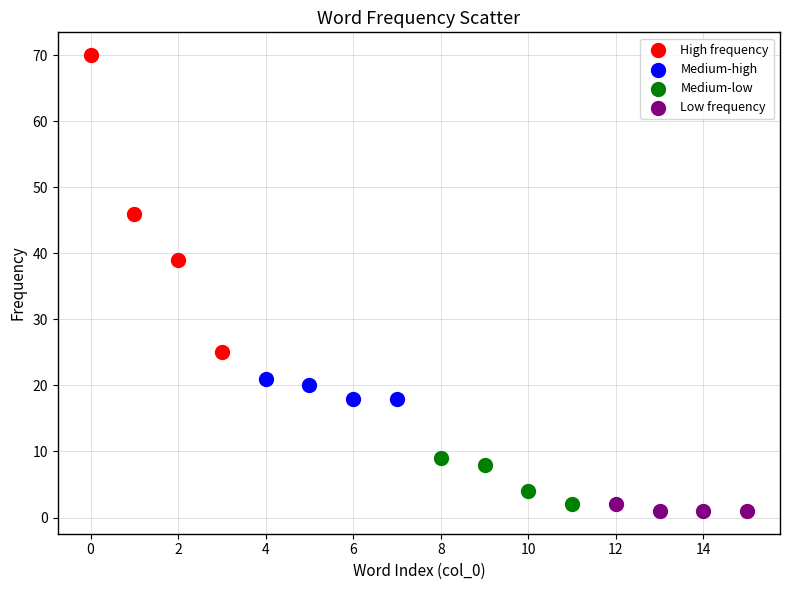

Which series has the largest Y range (max minus min)?

High frequency